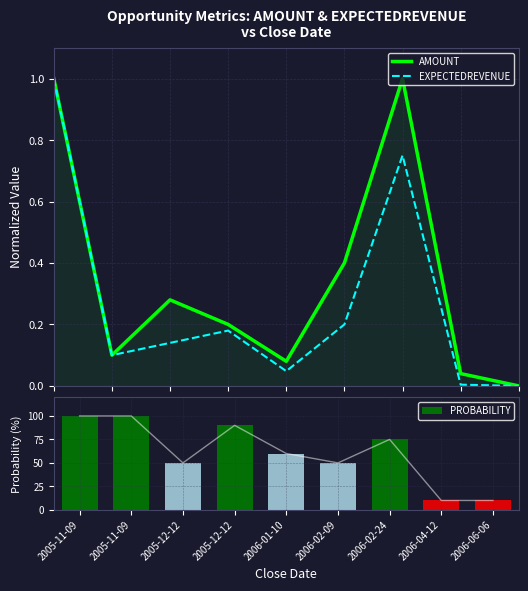

Does the chart contain stacked bars?

No